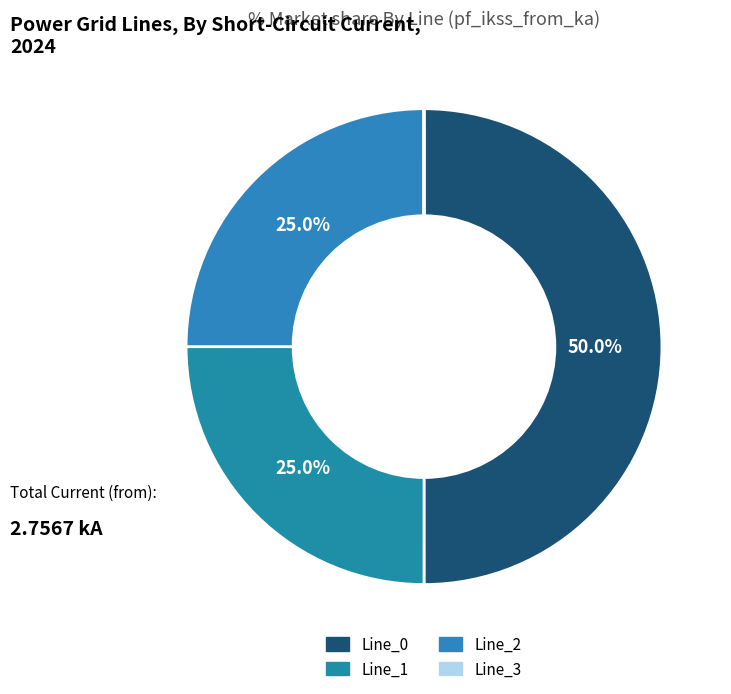

True or false: Line_2 accounts for 25% of the total.

True